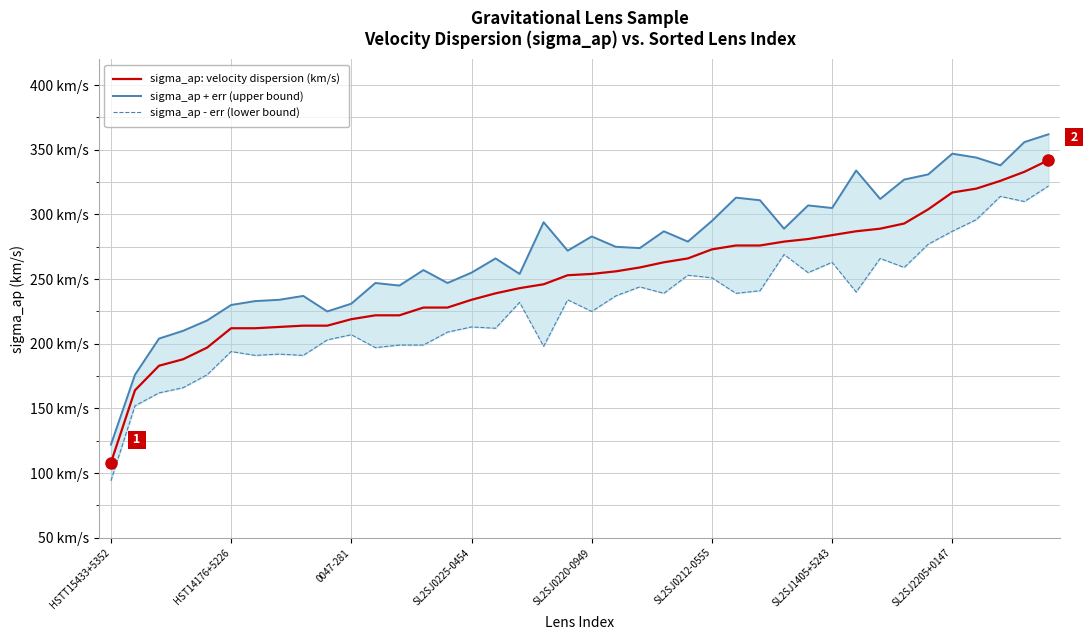

Reading right to left, what are all the values shown in this chart?

sigma_ap: velocity dispersion (km/s): 342	333	326	320	317	304	293	289	287	284	281	279	276	276	273	266	263	259	256	254	253	246	243	239	234	228	228	222	222	219	214	214	213	212	212	197	188	183	164	108
sigma_ap + err (upper bound): 362	356	338	344	347	331	327	312	334	305	307	289	311	313	295	279	287	274	275	283	272	294	254	266	255	247	257	245	247	231	225	237	234	233	230	218	210	204	176	122
sigma_ap - err (lower bound): 322	310	314	296	287	277	259	266	240	263	255	269	241	239	251	253	239	244	237	225	234	198	232	212	213	209	199	199	197	207	203	191	192	191	194	176	166	162	152	94